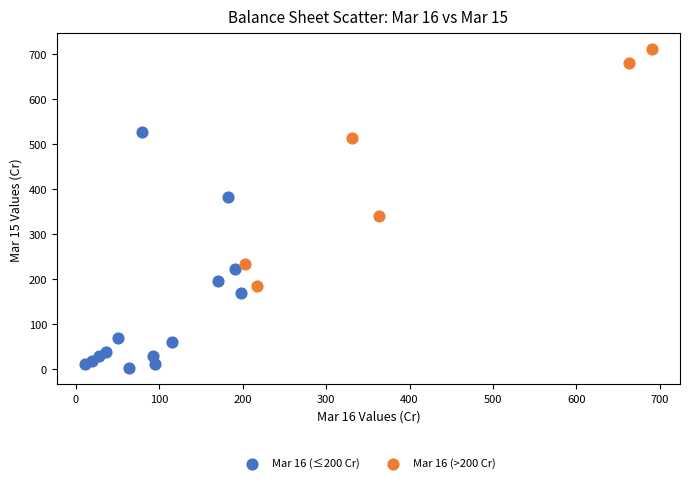

Which series reaches the maximum Y coordinate?

Mar 16 (>200 Cr)